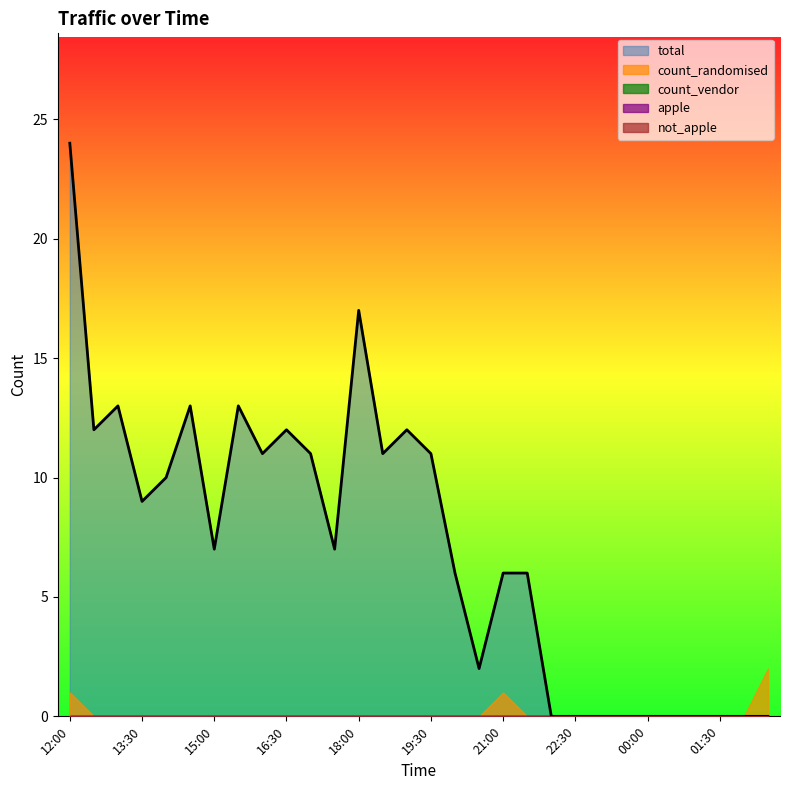

What are all the series names shown in the legend?

total, count_randomised, count_vendor, apple, not_apple